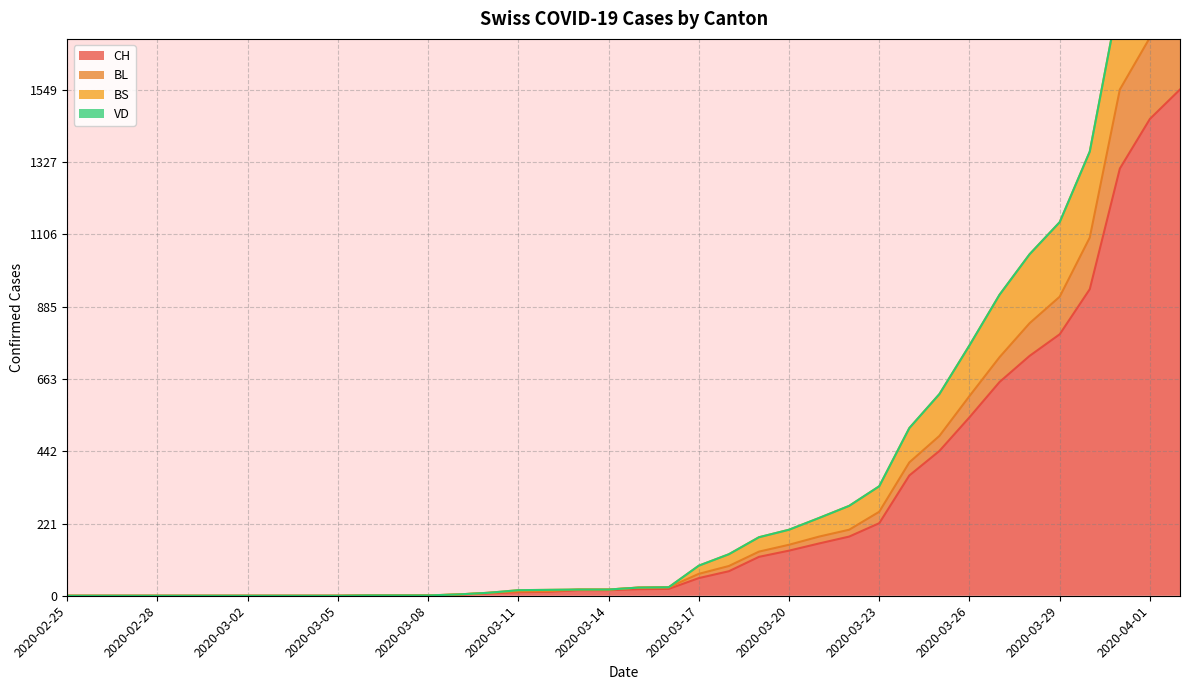

What is the average value of the BS series?

368